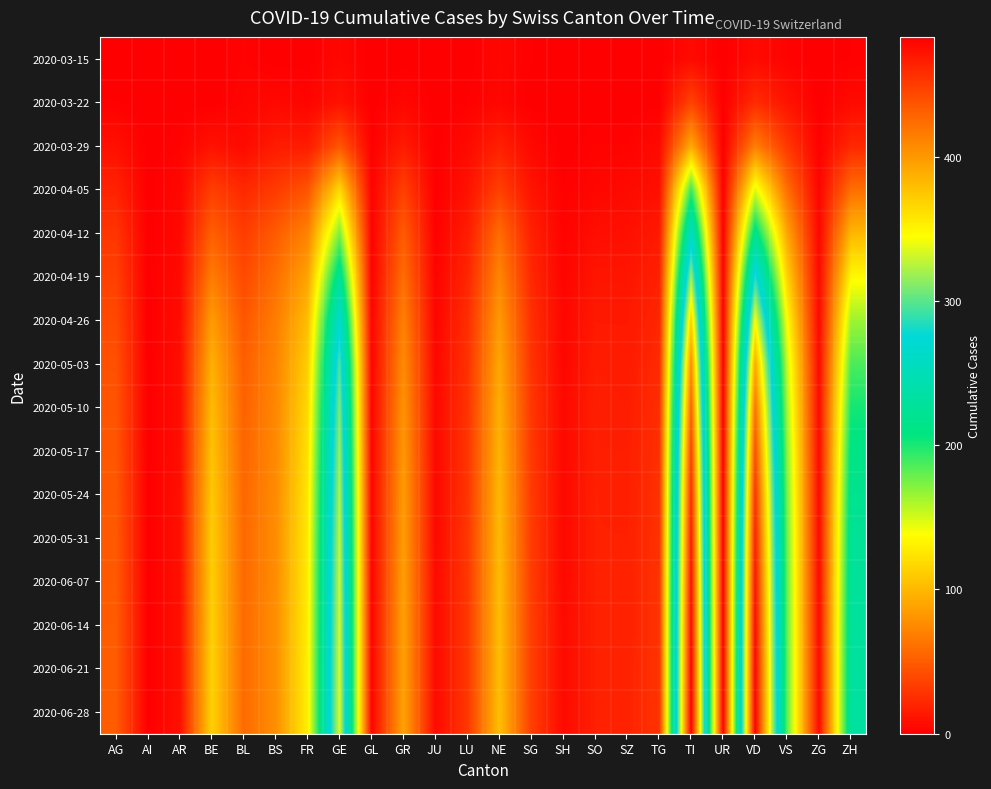

Reading left to right, what are all the values shown in this chart?

2020-03-15: AG=0	AI=0	AR=0	BE=0	BL=2	BS=0	FR=0	GE=4	GL=0	GR=0	JU=0	LU=0	NE=4	SG=1	SH=0	SO=0	SZ=0	TG=0	TI=6	UR=0	VD=6	VS=2	ZG=0	ZH=1
2020-03-22: AG=1	AI=0	AR=0	BE=0	BL=3	BS=5	FR=3	GE=10	GL=0	GR=4	JU=0	LU=1	NE=4	SG=0	SH=0	SO=0	SZ=0	TG=0	TI=37	UR=0	VD=24	VS=11	ZG=0	ZH=6
2020-03-29: AG=9	AI=0	AR=2	BE=10	BL=6	BS=15	FR=15	GE=47	GL=1	GR=15	JU=0	LU=6	NE=18	SG=5	SH=0	SO=2	SZ=2	TG=6	TI=93	UR=0	VD=69	VS=31	ZG=1	ZH=22
2020-04-05: AG=19	AI=0	AR=4	BE=34	BL=22	BS=32	FR=46	GE=118	GL=2	GR=35	JU=0	LU=10	NE=35	SG=11	SH=1	SO=4	SZ=6	TG=9	TI=191	UR=1	VD=147	VS=60	ZG=3	ZH=60
2020-04-12: AG=29	AI=0	AR=5	BE=52	BL=33	BS=50	FR=71	GE=174	GL=2	GR=50	JU=1	LU=16	NE=59	SG=18	SH=2	SO=8	SZ=9	TG=14	TI=260	UR=1	VD=218	VS=90	ZG=4	ZH=100
2020-04-19: AG=35	AI=0	AR=6	BE=68	BL=40	BS=60	FR=89	GE=225	GL=2	GR=60	JU=2	LU=21	NE=73	SG=22	SH=3	SO=12	SZ=12	TG=18	TI=319	UR=1	VD=285	VS=115	ZG=5	ZH=135
2020-04-26: AG=40	AI=0	AR=7	BE=85	BL=47	BS=68	FR=103	GE=268	GL=3	GR=70	JU=3	LU=25	NE=84	SG=26	SH=4	SO=14	SZ=14	TG=21	TI=370	UR=1	VD=345	VS=138	ZG=5	ZH=165
2020-05-03: AG=44	AI=0	AR=8	BE=96	BL=51	BS=72	FR=112	GE=297	GL=3	GR=76	JU=4	LU=27	NE=91	SG=28	SH=4	SO=16	SZ=15	TG=23	TI=407	UR=1	VD=391	VS=154	ZG=6	ZH=187
2020-05-10: AG=46	AI=0	AR=8	BE=102	BL=53	BS=74	FR=118	GE=310	GL=3	GR=80	JU=5	LU=28	NE=95	SG=30	SH=5	SO=17	SZ=16	TG=25	TI=430	UR=1	VD=420	VS=163	ZG=6	ZH=202
2020-05-17: AG=47	AI=0	AR=8	BE=106	BL=55	BS=75	FR=122	GE=318	GL=3	GR=83	JU=5	LU=29	NE=98	SG=31	SH=5	SO=17	SZ=17	TG=26	TI=448	UR=1	VD=440	VS=170	ZG=6	ZH=212
2020-05-24: AG=48	AI=0	AR=9	BE=109	BL=56	BS=76	FR=125	GE=324	GL=3	GR=85	JU=5	LU=29	NE=100	SG=32	SH=5	SO=18	SZ=17	TG=27	TI=460	UR=1	VD=455	VS=175	ZG=6	ZH=219
2020-05-31: AG=49	AI=0	AR=9	BE=111	BL=57	BS=77	FR=127	GE=329	GL=3	GR=86	JU=5	LU=30	NE=101	SG=33	SH=5	SO=18	SZ=18	TG=27	TI=468	UR=1	VD=465	VS=178	ZG=6	ZH=224
2020-06-07: AG=49	AI=0	AR=9	BE=112	BL=57	BS=77	FR=128	GE=332	GL=3	GR=87	JU=6	LU=30	NE=102	SG=33	SH=5	SO=18	SZ=18	TG=28	TI=474	UR=1	VD=472	VS=180	ZG=6	ZH=227
2020-06-14: AG=50	AI=0	AR=9	BE=113	BL=58	BS=78	FR=129	GE=334	GL=3	GR=88	JU=6	LU=30	NE=103	SG=34	SH=6	SO=18	SZ=18	TG=28	TI=478	UR=1	VD=477	VS=181	ZG=6	ZH=230
2020-06-21: AG=50	AI=0	AR=9	BE=114	BL=58	BS=78	FR=130	GE=335	GL=3	GR=88	JU=6	LU=30	NE=103	SG=34	SH=6	SO=18	SZ=19	TG=28	TI=481	UR=1	VD=480	VS=182	ZG=6	ZH=231
2020-06-28: AG=50	AI=0	AR=9	BE=114	BL=58	BS=78	FR=130	GE=336	GL=3	GR=89	JU=6	LU=30	NE=104	SG=34	SH=6	SO=18	SZ=19	TG=28	TI=483	UR=1	VD=482	VS=182	ZG=6	ZH=232